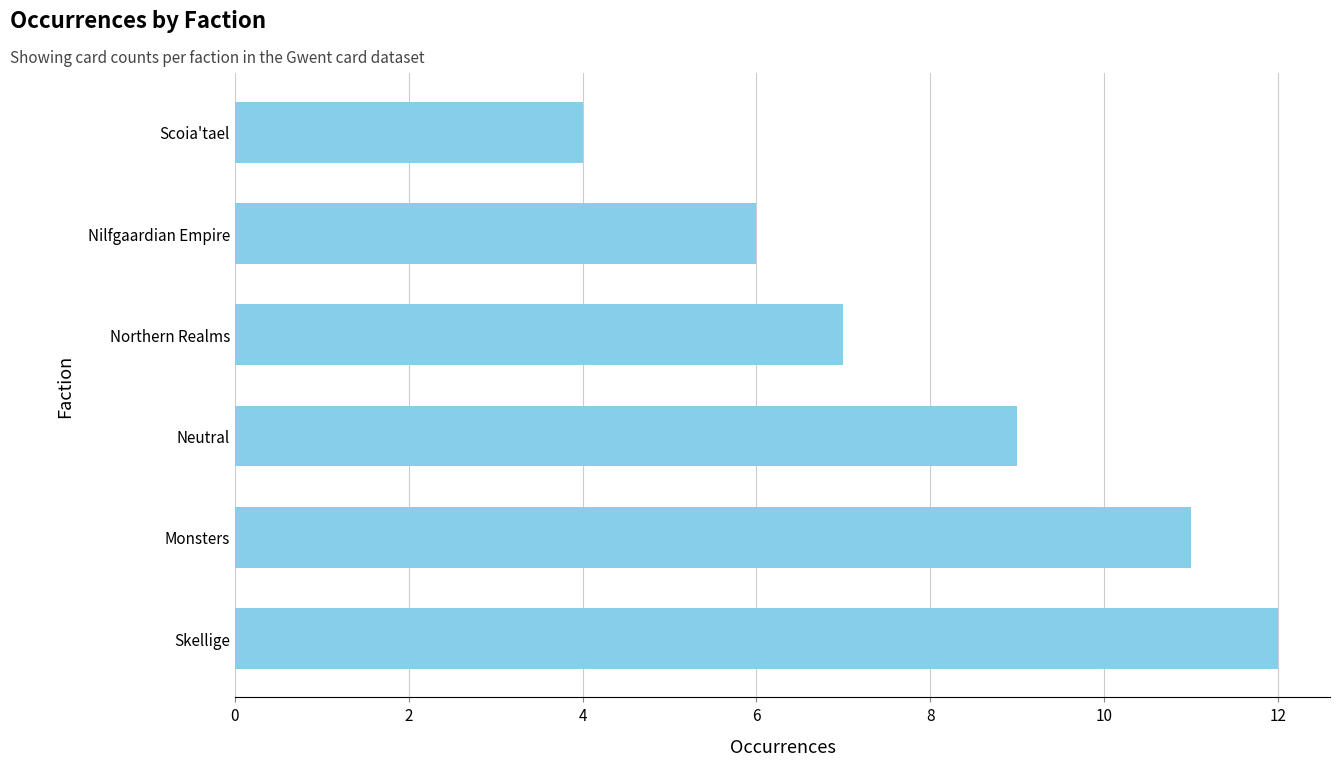

Which has a higher value, Scoia'tael or Northern Realms?

Northern Realms